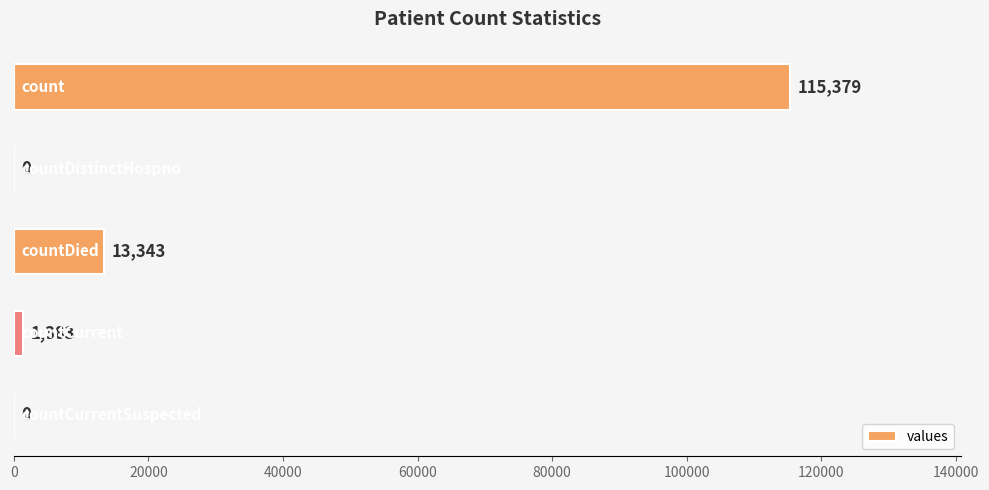

What is the sum of all values?

130105